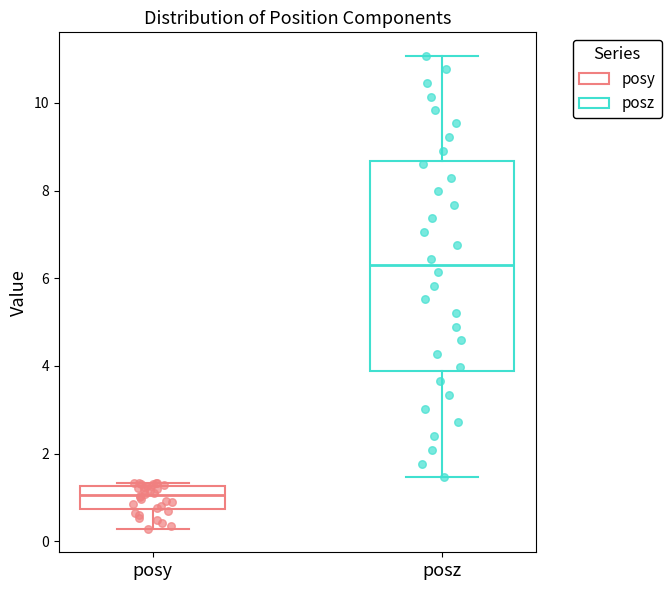

Where does the lower whisker of the box for posy end on the y-axis? The values are not printed on the chart, so give them approximately, as read against the axis.

0.2